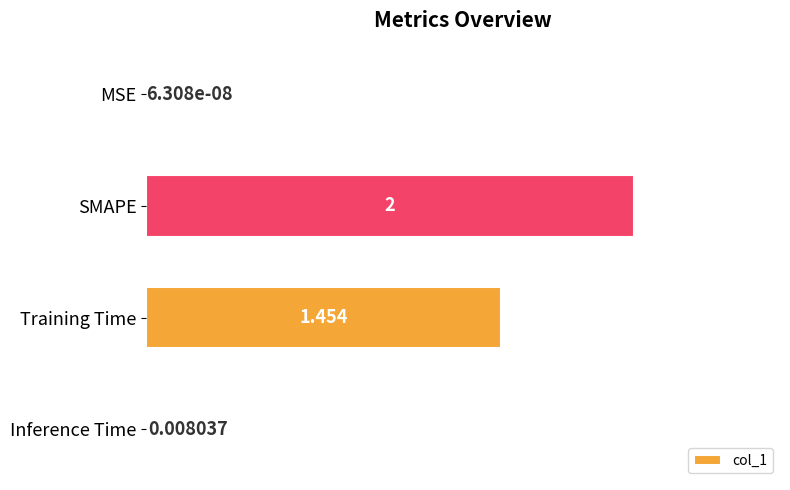

Where is the data nearest to the value 1?

Training Time